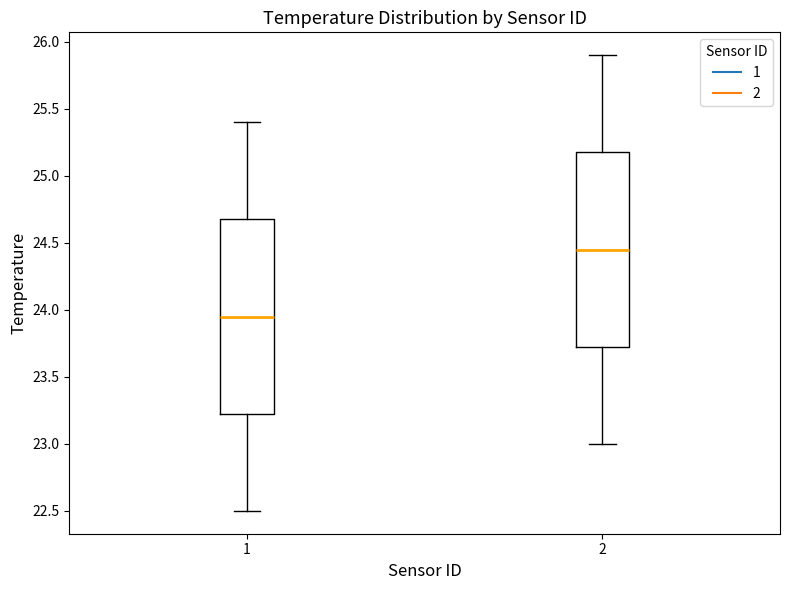

Reading left to right, read every box against the y-axis: the position of its median line, the range the box covers, and the ends of its whiskers. The values are not printed on the chart, so give them approximately, as read against the axis.

1: median 23.95, box 23.25 to 24.70, whiskers 22.50 to 25.40
2: median 24.45, box 23.75 to 25.20, whiskers 23.00 to 25.90